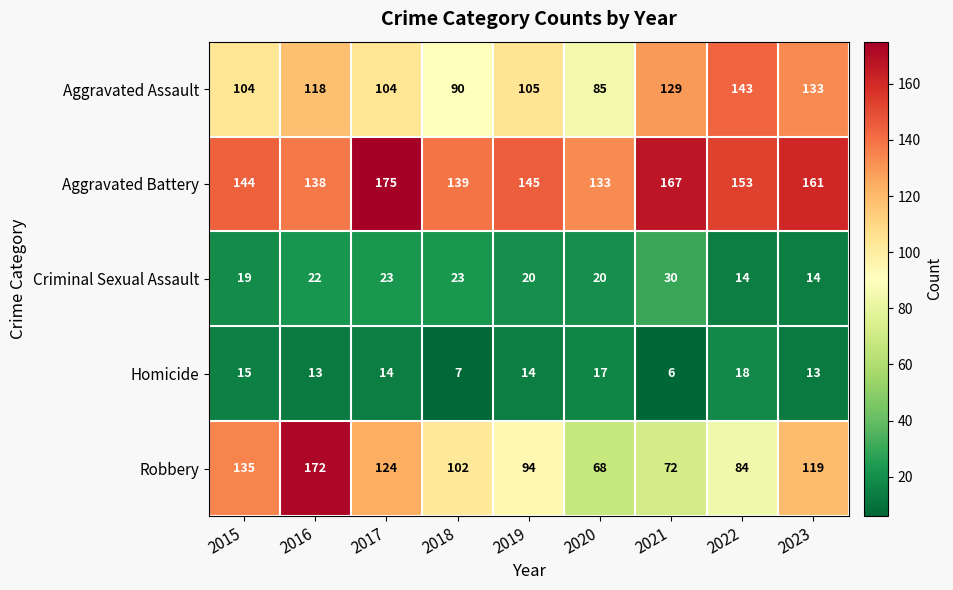

The value of Aggravated Battery at 2015 is 204. True or false?

False